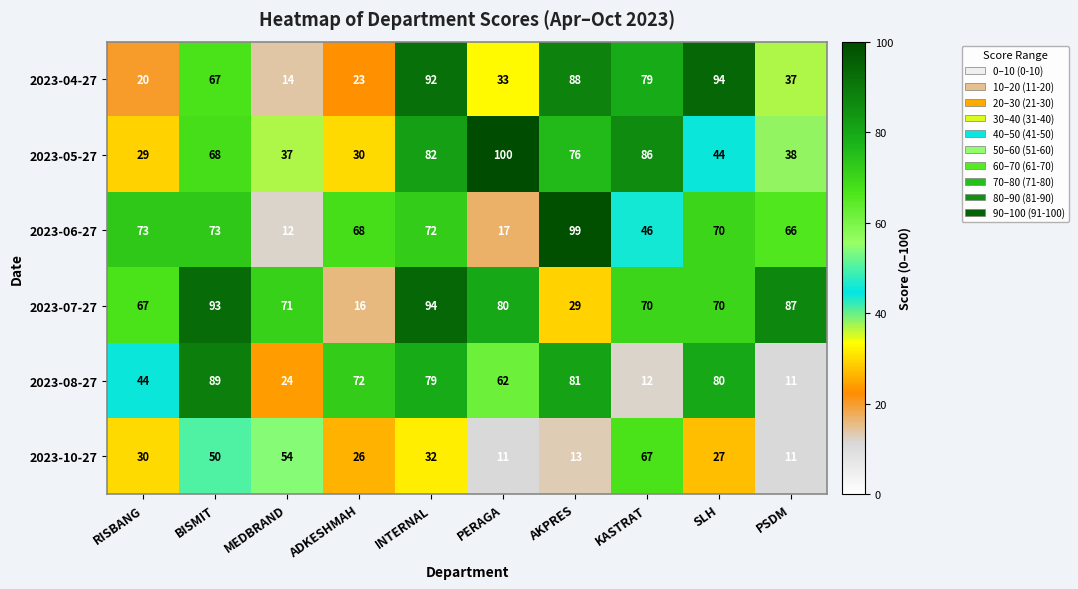

What is the difference between the 2023-10-27 values at SLH and PERAGA?

16